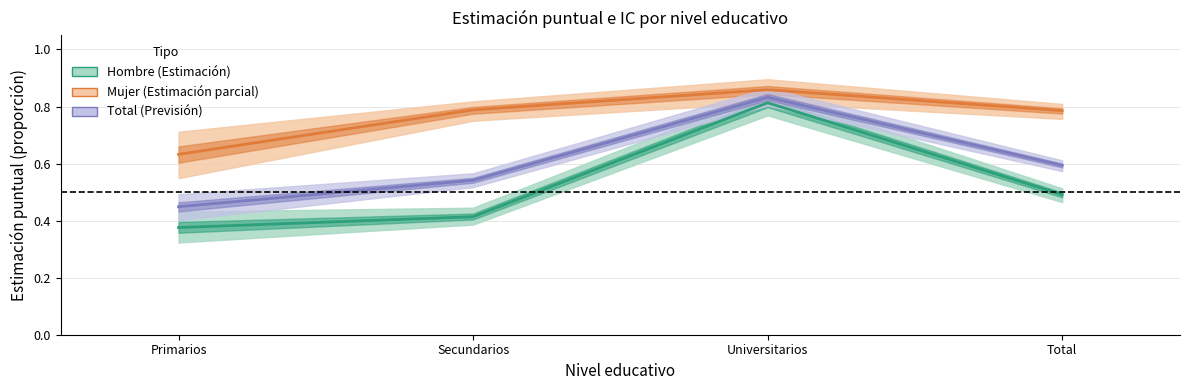

Rank the series at Total from highest to lowest value.

Mujer Estimación, Total Estimación, Hombre Estimación